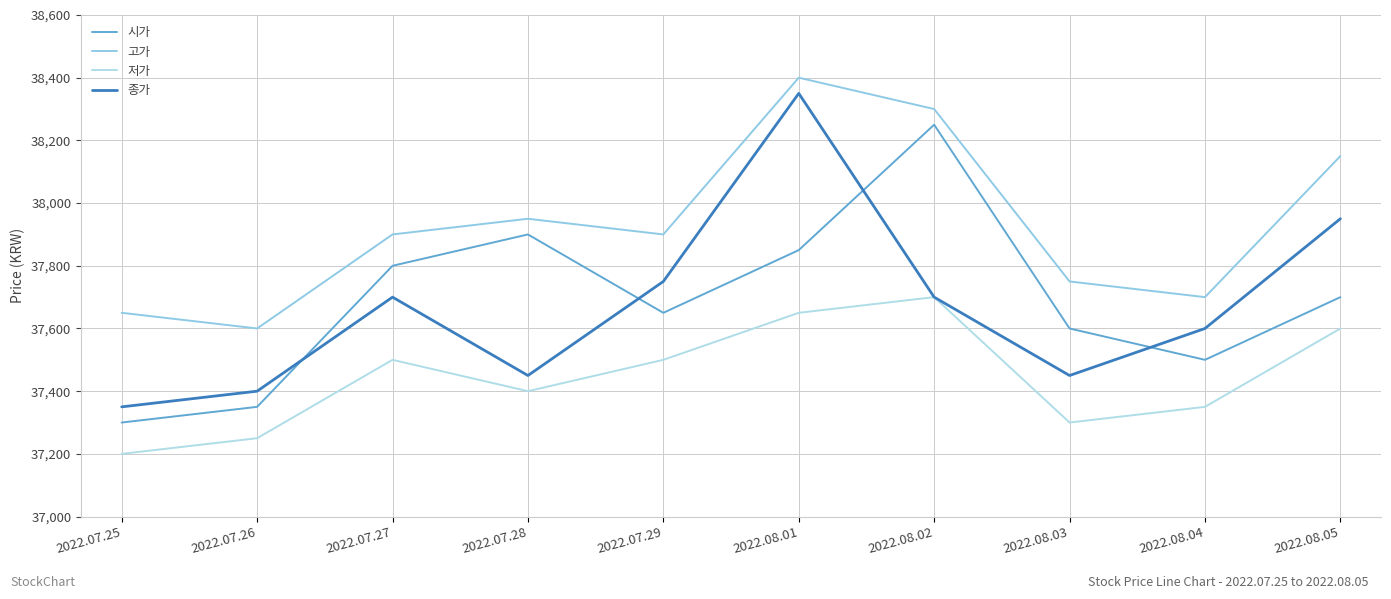

Which series has the largest total across all categories?

고가